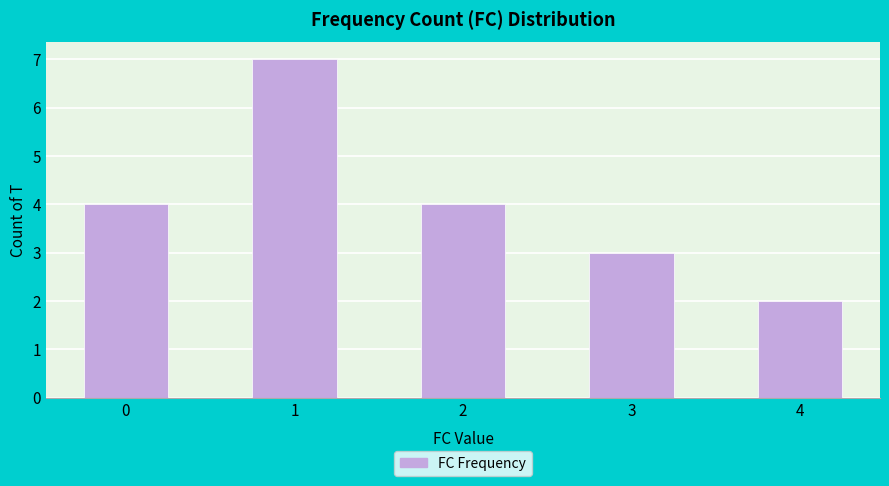

How many bars are there in total?

5